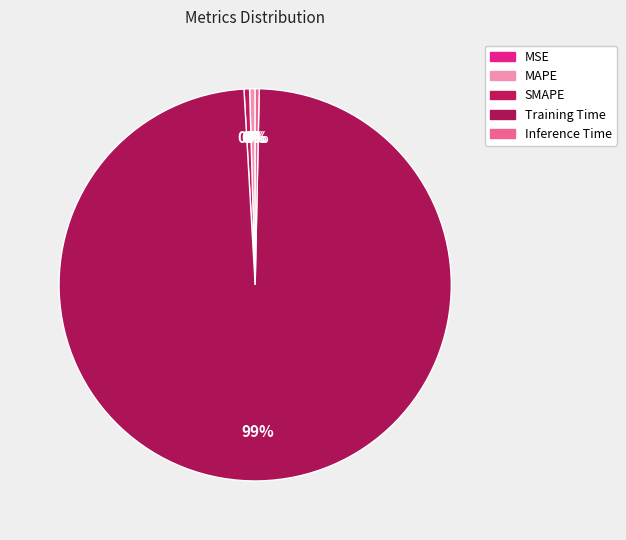

The SMAPE slice represents 1% of the pie. True or false?

False